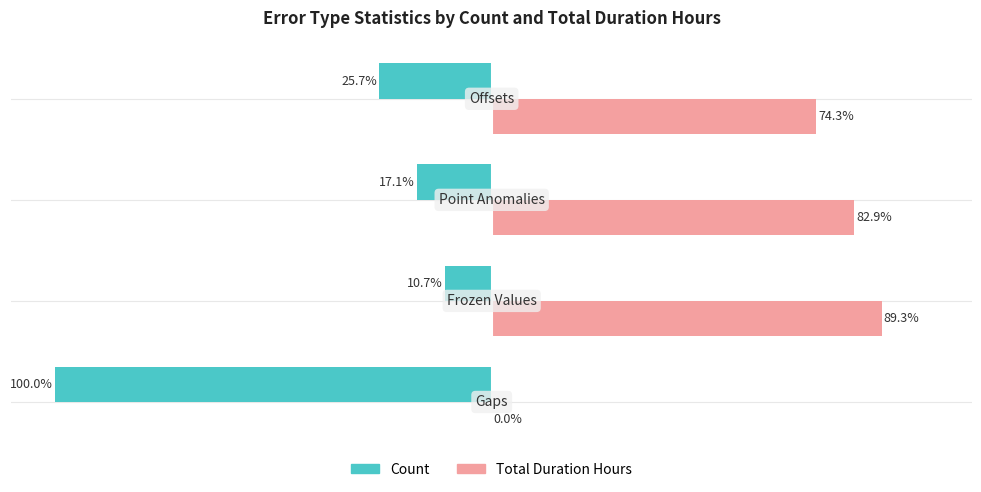

What are all the series names shown in the legend?

Count, Total Duration Hours